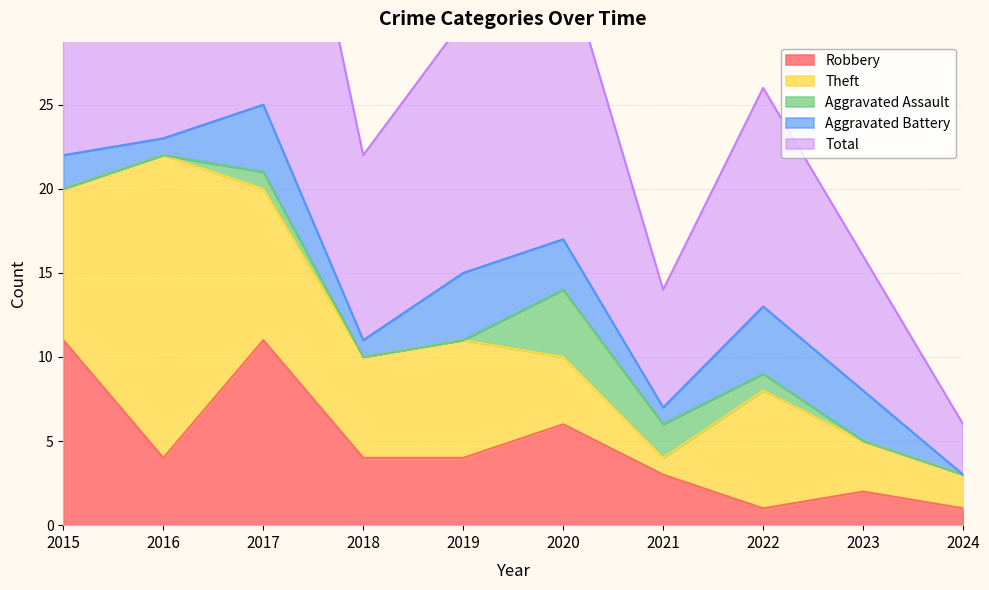

Reading left to right, extract all data points from this chart.

Robbery: 2015=11	2016=4	2017=11	2018=4	2019=4	2020=6	2021=3	2022=1	2023=2	2024=1
Theft: 2015=9	2016=18	2017=9	2018=6	2019=7	2020=4	2021=1	2022=7	2023=3	2024=2
Aggravated Assault: 2015=0	2016=0	2017=1	2018=0	2019=0	2020=4	2021=2	2022=1	2023=0	2024=0
Aggravated Battery: 2015=2	2016=1	2017=4	2018=1	2019=4	2020=3	2021=1	2022=4	2023=3	2024=0
Total: 2015=23	2016=23	2017=25	2018=11	2019=15	2020=17	2021=7	2022=13	2023=8	2024=3